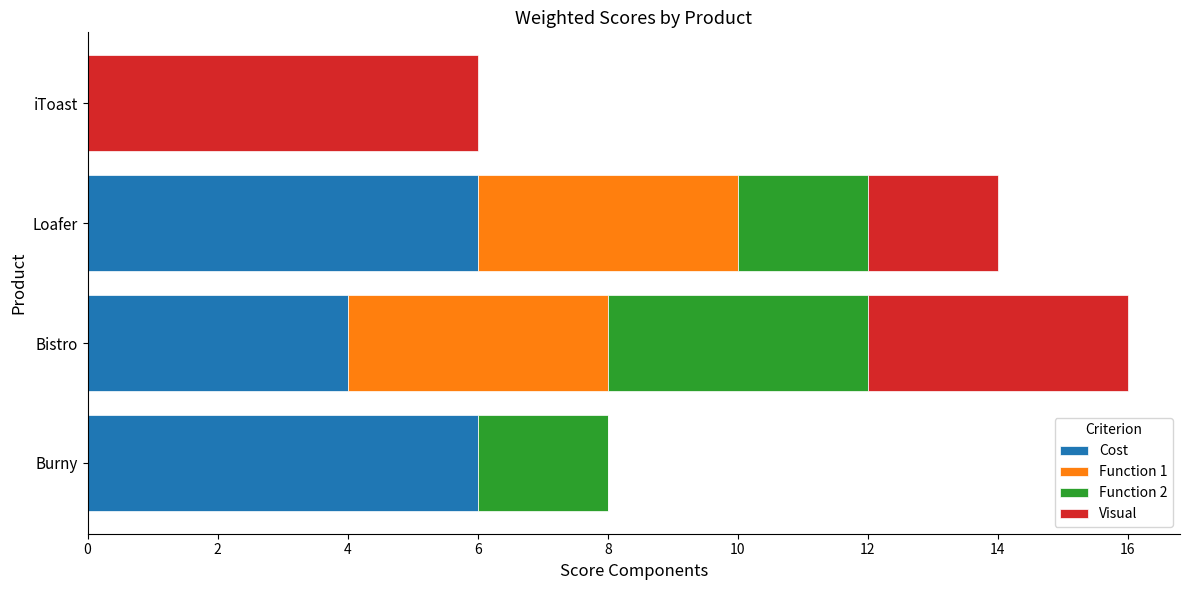

What is the total value across all series at Bistro?

16